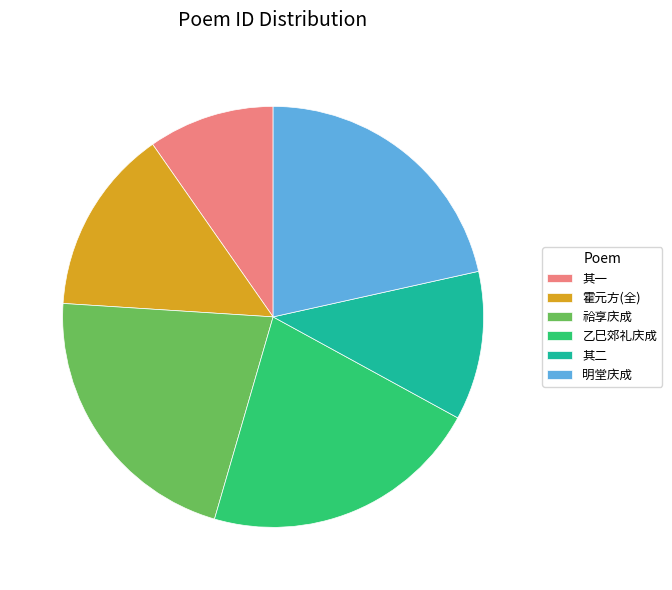

The 其一 slice represents 25% of the pie. True or false?

False